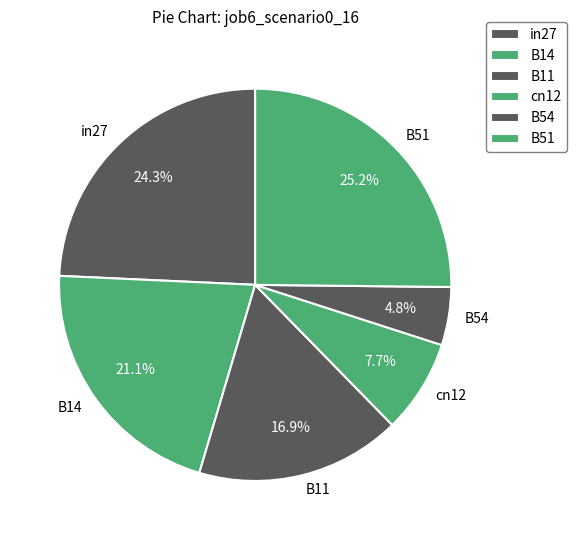

Does in27 account for over 50% of the chart?

No